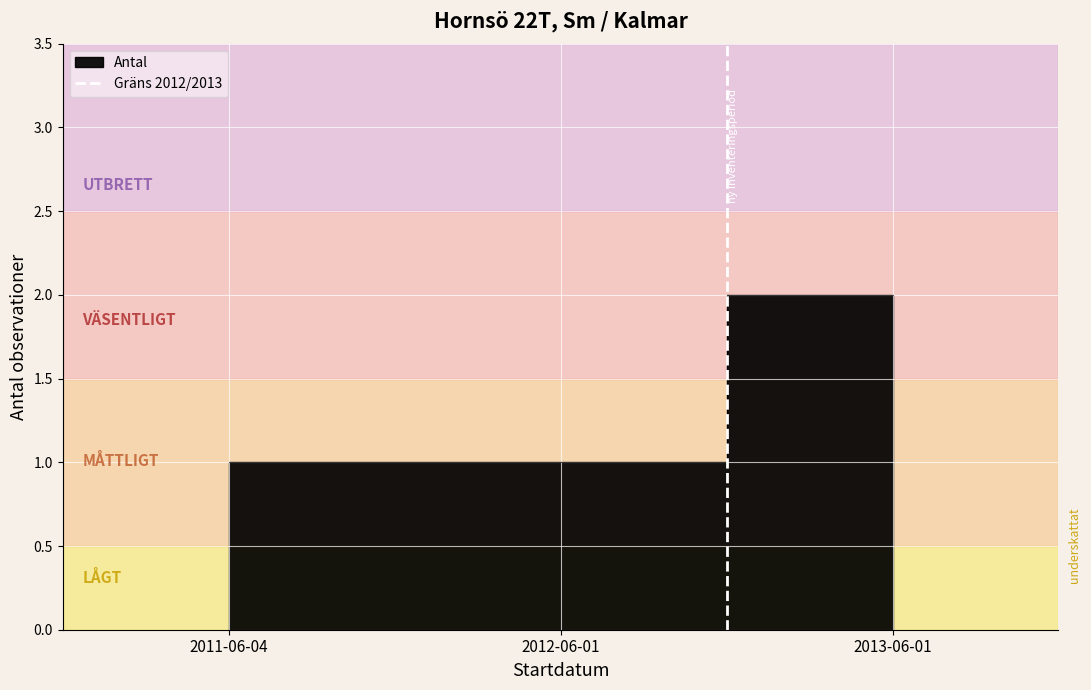

Which label corresponds to the largest value in the chart?

2012-06-01